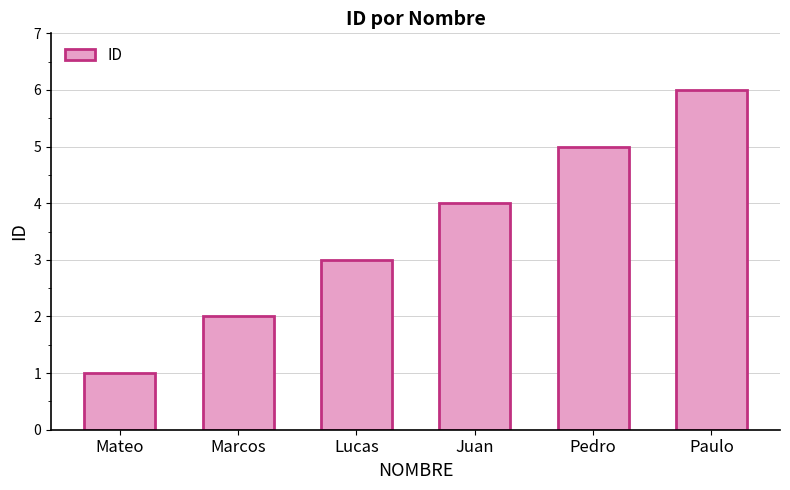

Reading right to left, extract all data points from this chart.

6	5	4	3	2	1